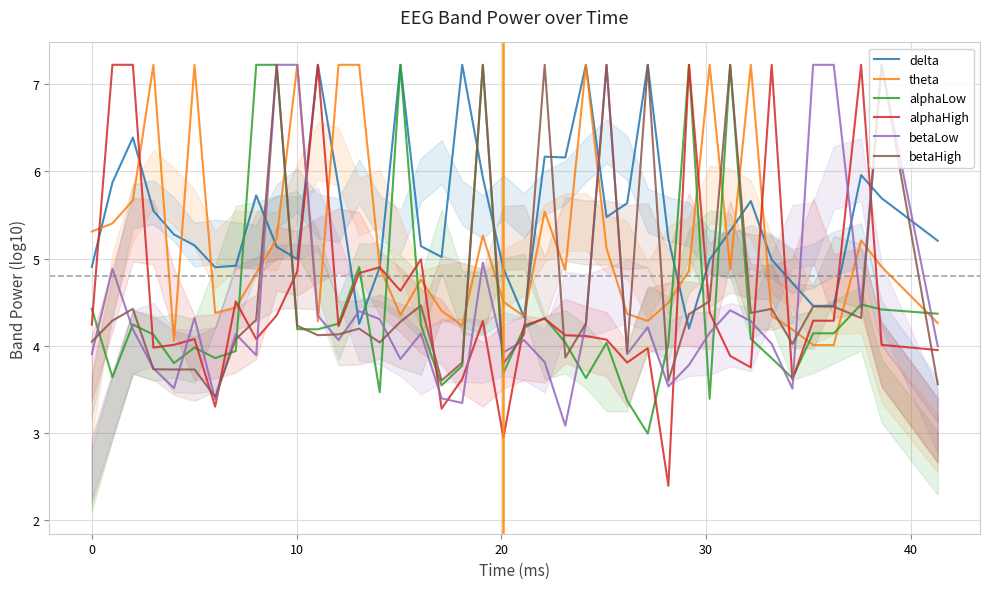

True or false: theta and betaHigh intersect in this chart.

True